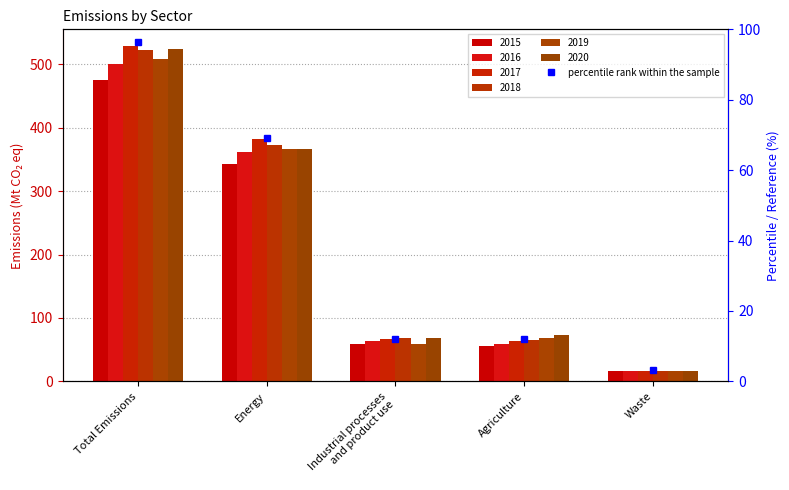

How many bars are there in total?

30